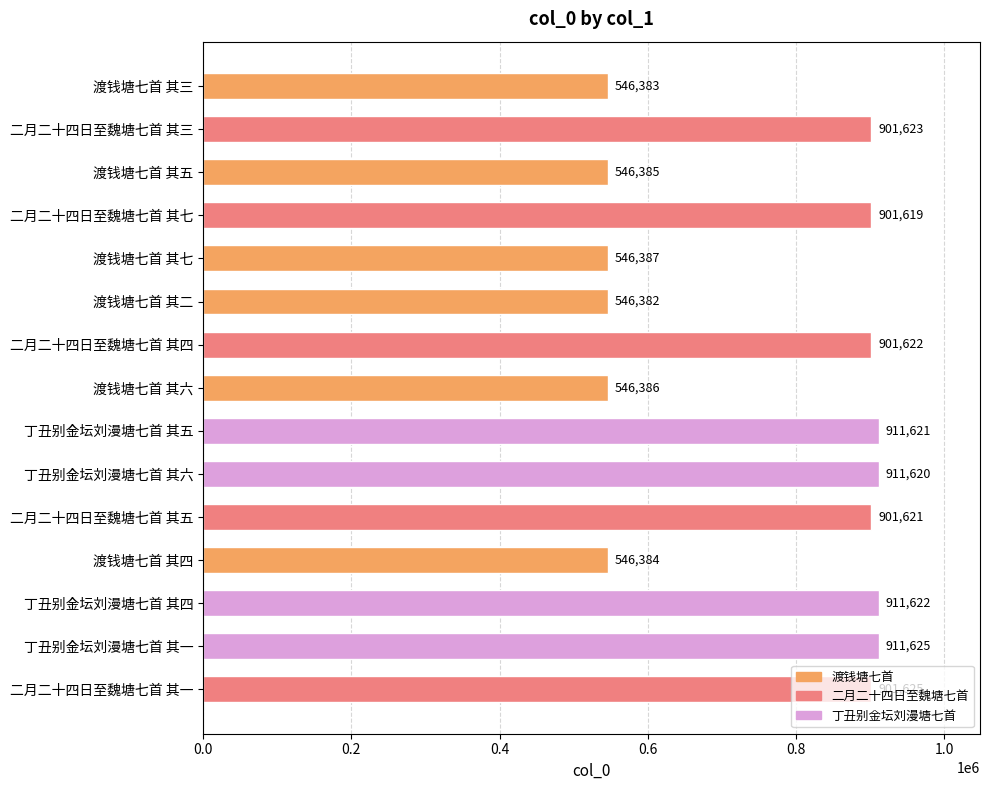

List the labels in order of value, smallest first.

渡钱塘七首 其二, 渡钱塘七首 其三, 渡钱塘七首 其四, 渡钱塘七首 其五, 渡钱塘七首 其六, 渡钱塘七首 其七, 二月二十四日至魏塘七首 其七, 二月二十四日至魏塘七首 其五, 二月二十四日至魏塘七首 其四, 二月二十四日至魏塘七首 其三, 二月二十四日至魏塘七首 其一, 丁丑别金坛刘漫塘七首 其六, 丁丑别金坛刘漫塘七首 其五, 丁丑别金坛刘漫塘七首 其四, 丁丑别金坛刘漫塘七首 其一